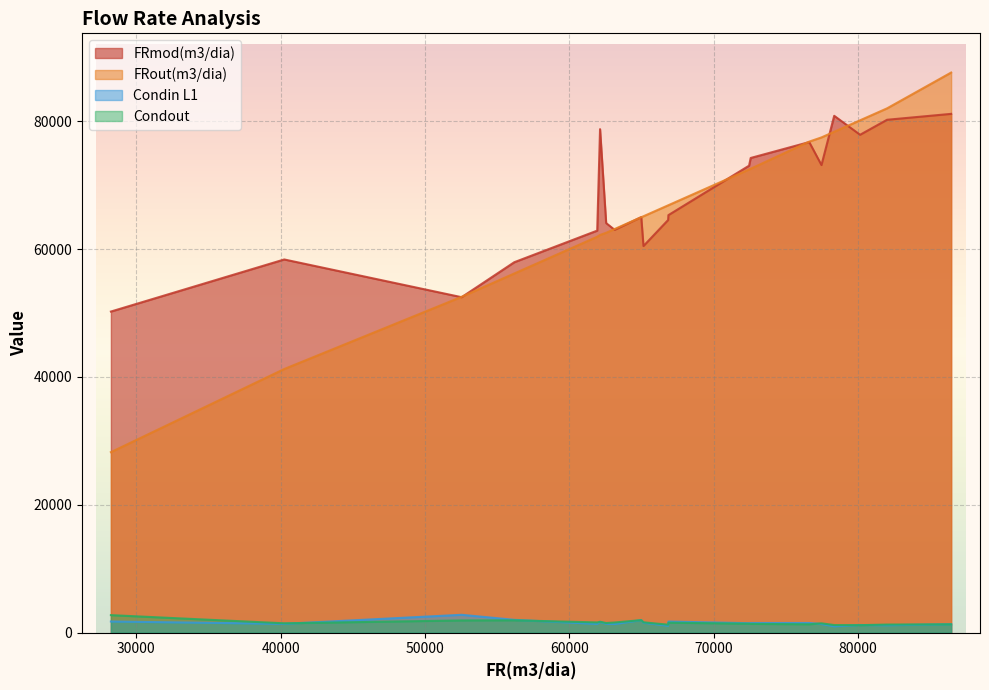

What is the highest value of the Condin L1 series?

2800.0